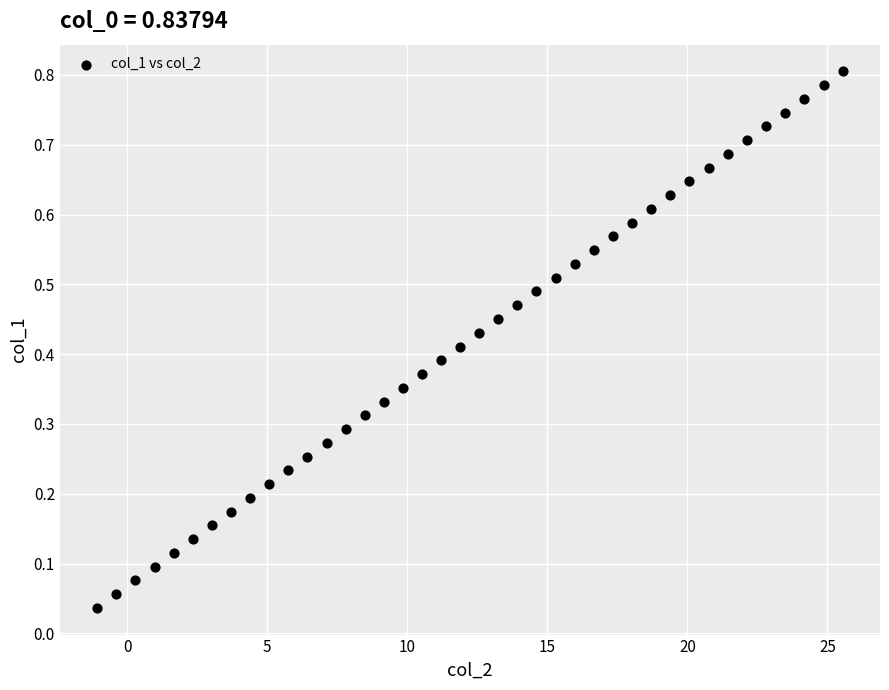

What is the range of X values (max minus min)?

26.6